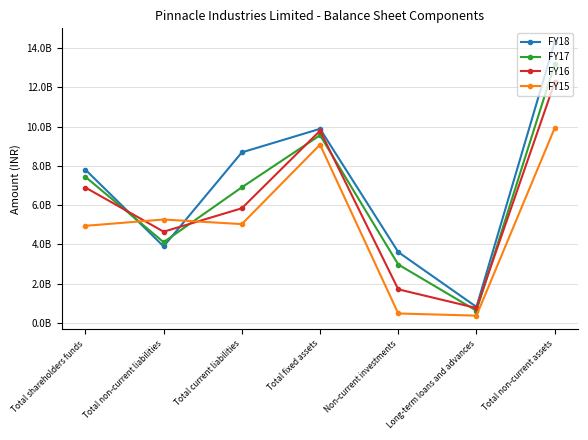

What are all the series names shown in the legend?

FY18, FY17, FY16, FY15